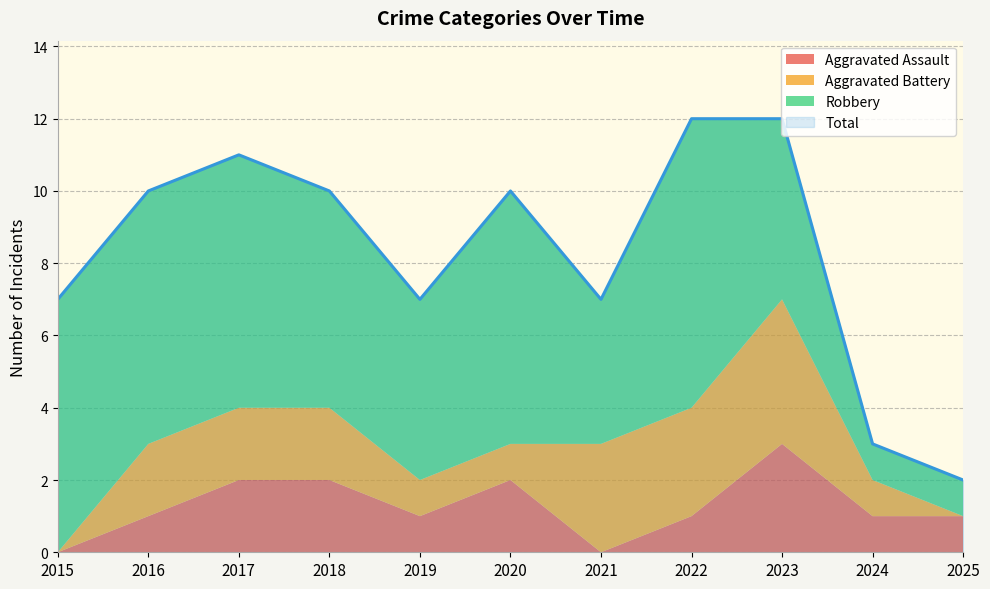

Which series has the largest total across all categories?

Total